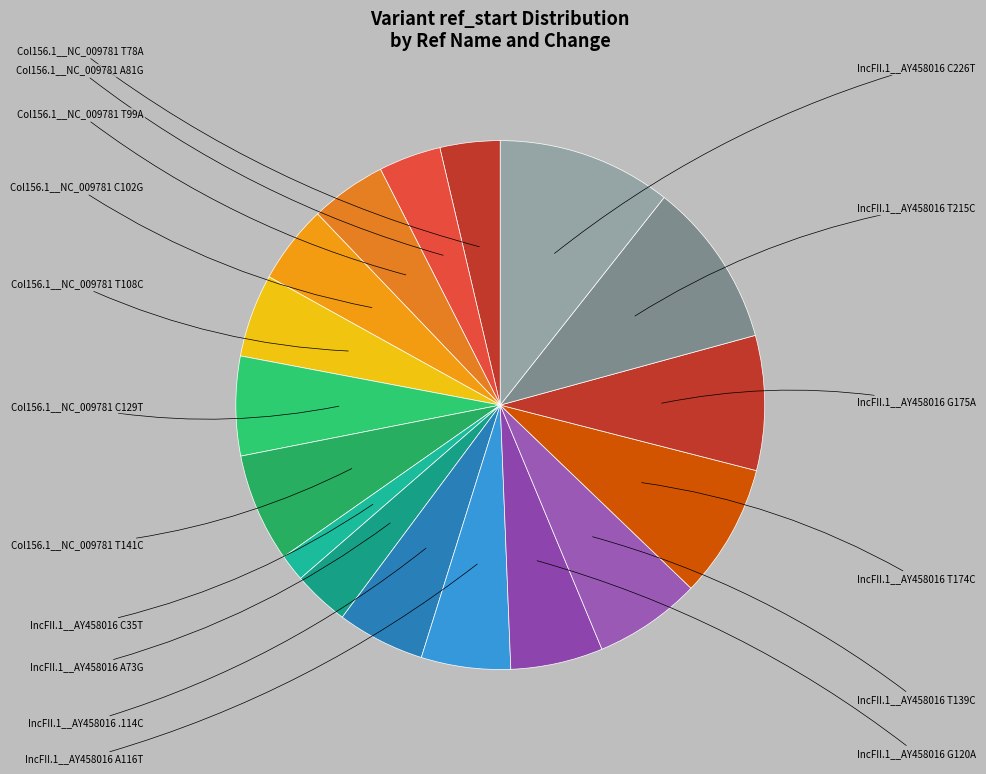

Is there any slice that represents more than half of the pie?

No